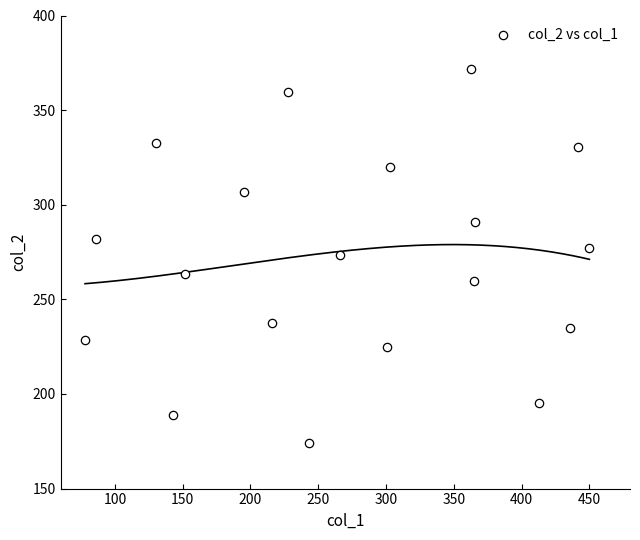

What is the range of X values (max minus min)?

372.0